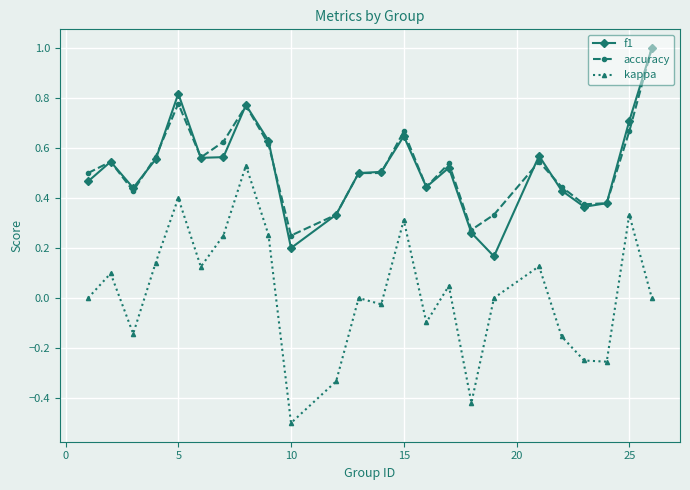

True or false: kappa and accuracy intersect in this chart.

False